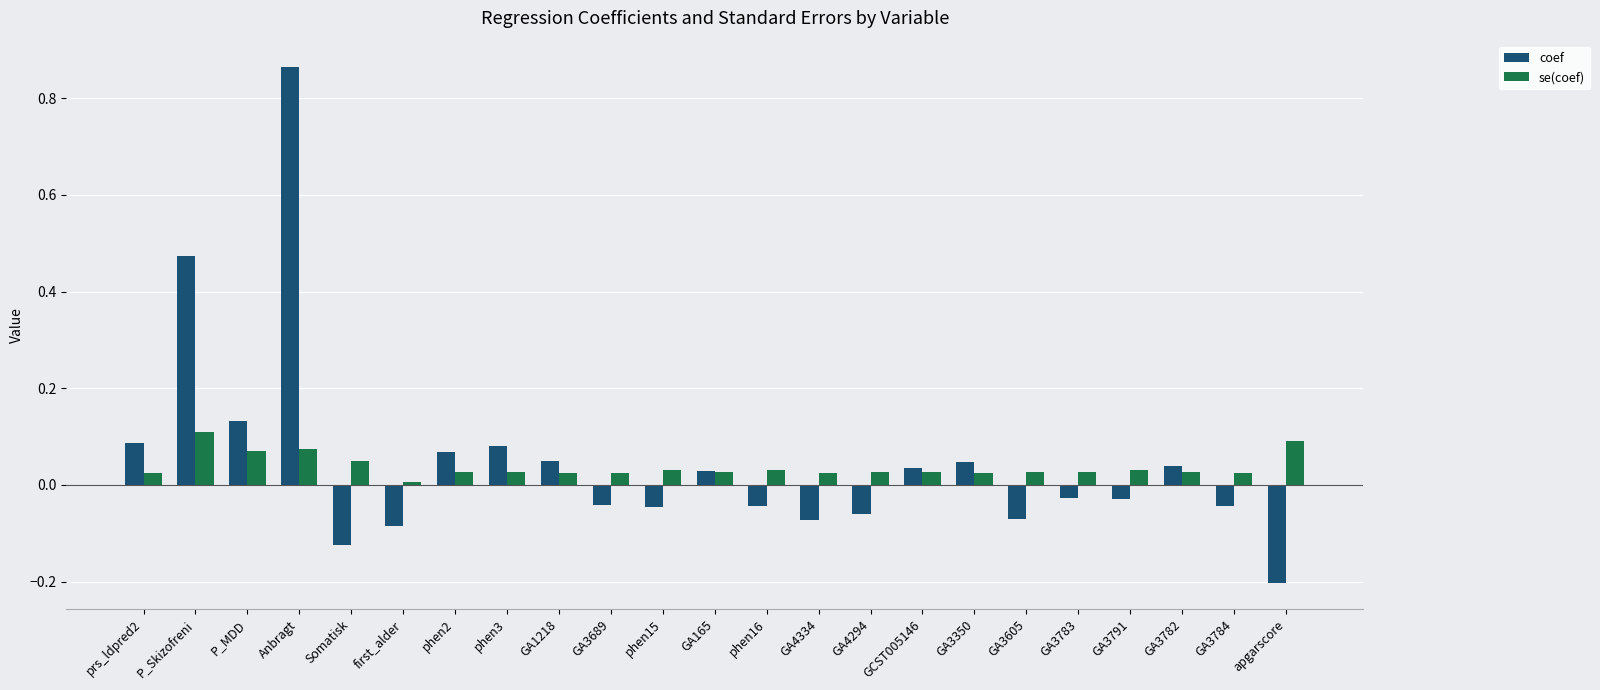

Rank the series at phen2 from lowest to highest value.

se(coef), coef